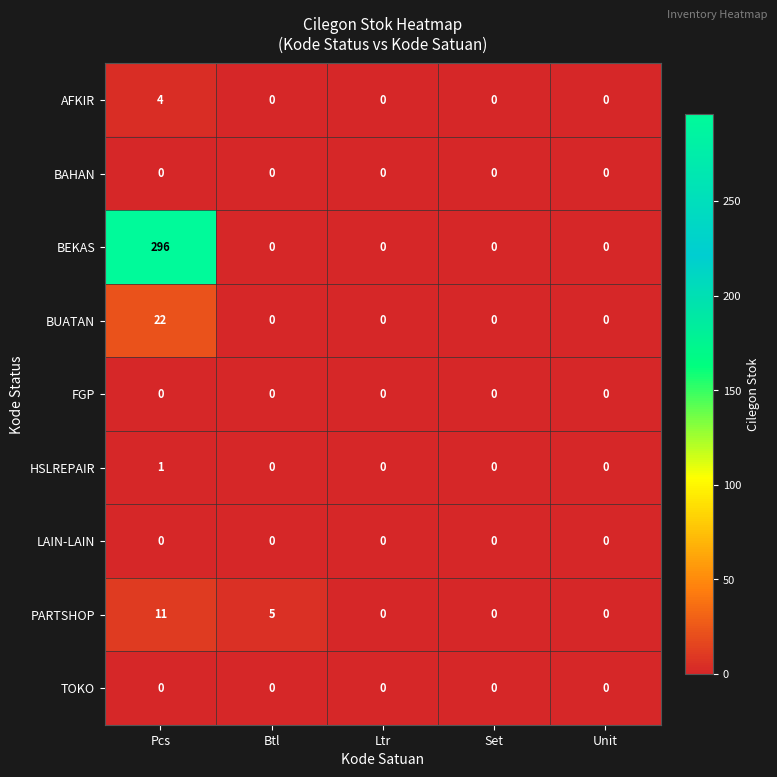

What is the maximum value shown in the chart?

296